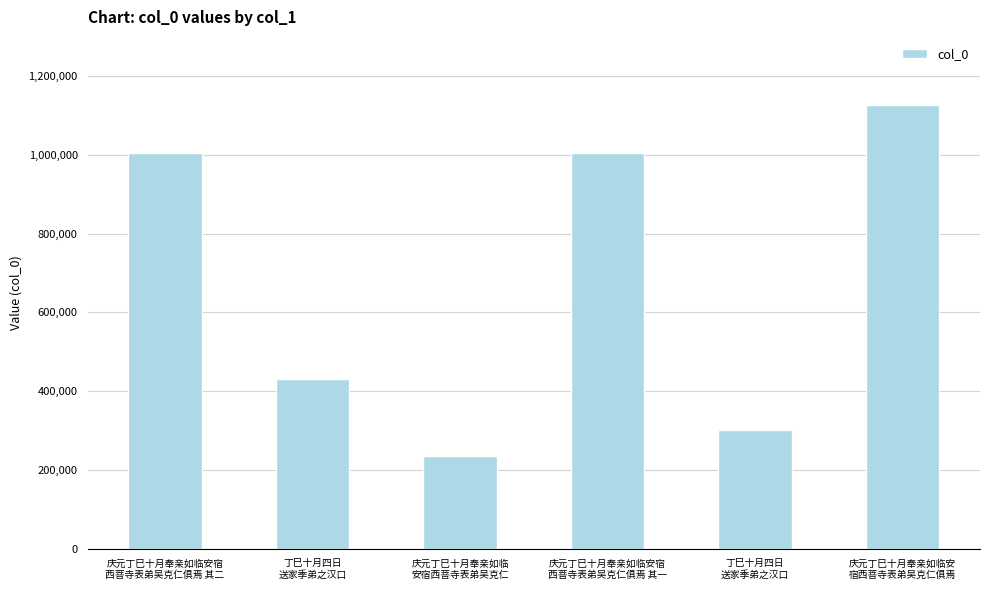

How many series are shown in this chart?

1